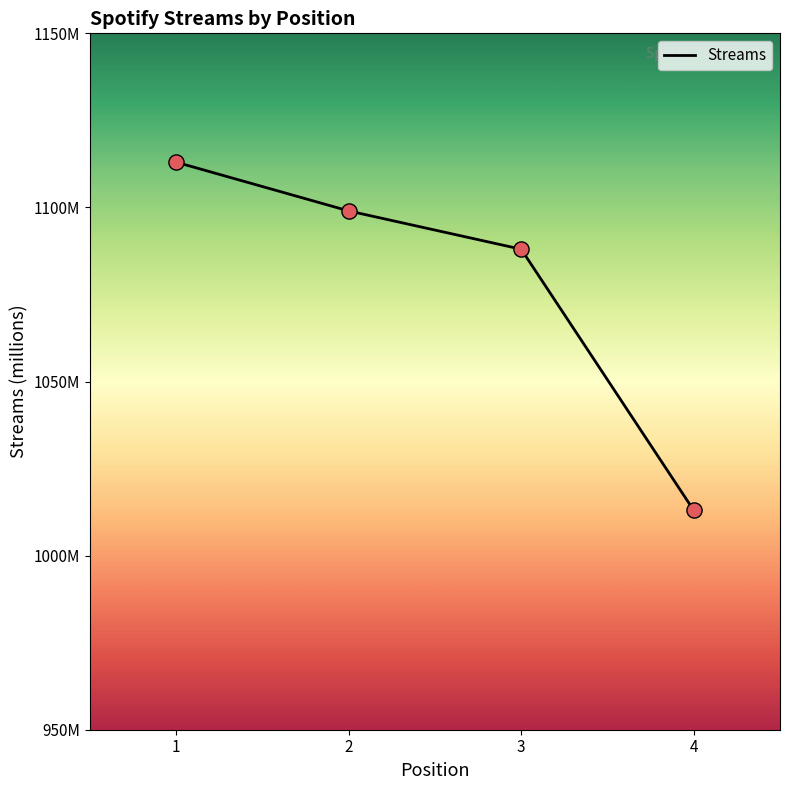

Which has a higher value, 3 or 1?

1